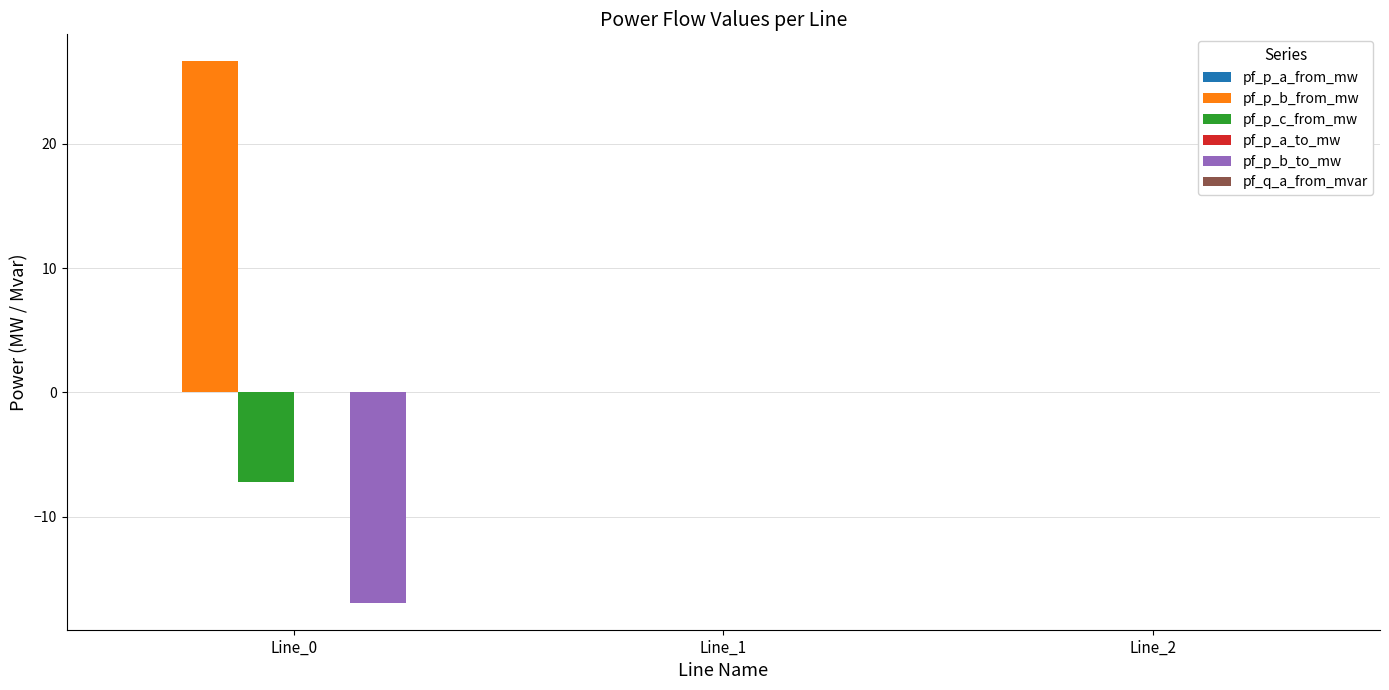

Is it true that pf_p_c_from_mw equals 0.0 at Line_2?

True